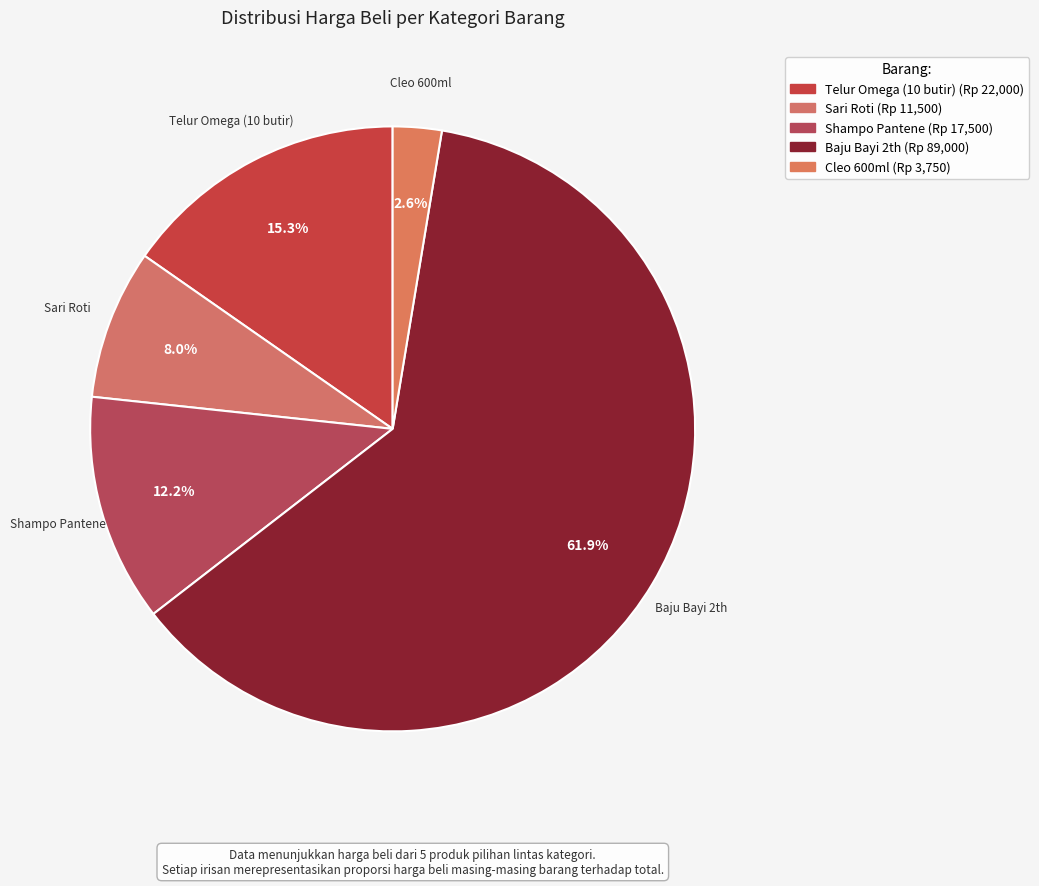

To the nearest percent, what is the average slice percentage?

20%